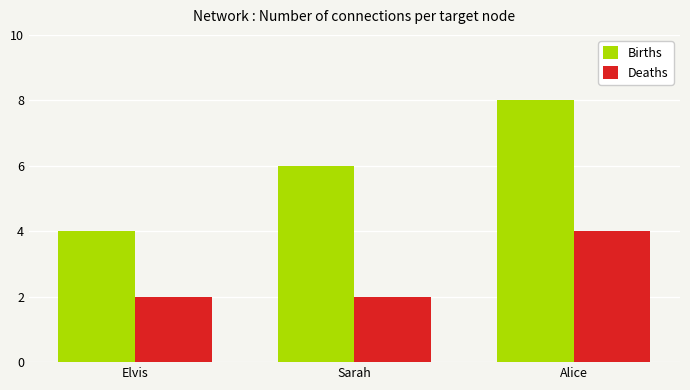

Reading left to right, transcribe all the data shown in this chart.

Births: Elvis=4	Sarah=6	Alice=8
Deaths: Elvis=2	Sarah=2	Alice=4